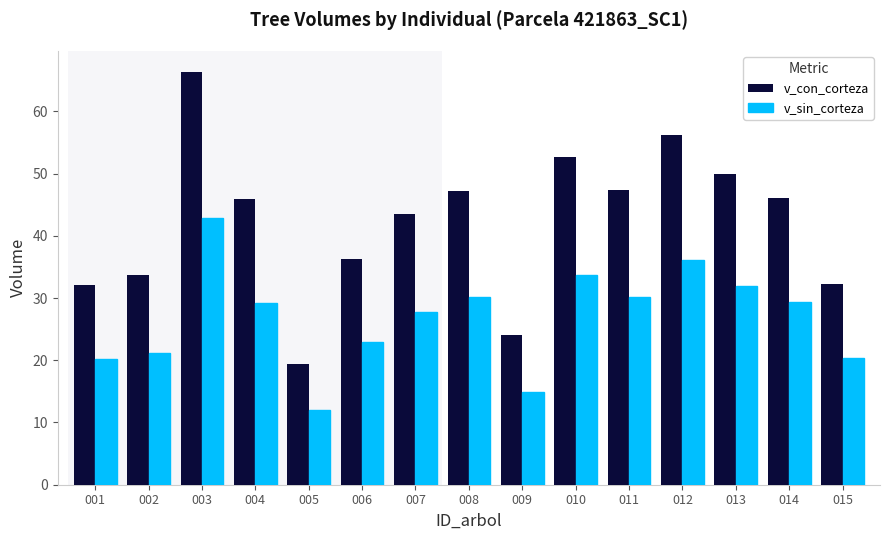

Which series has the largest range (max minus min)?

v_con_corteza